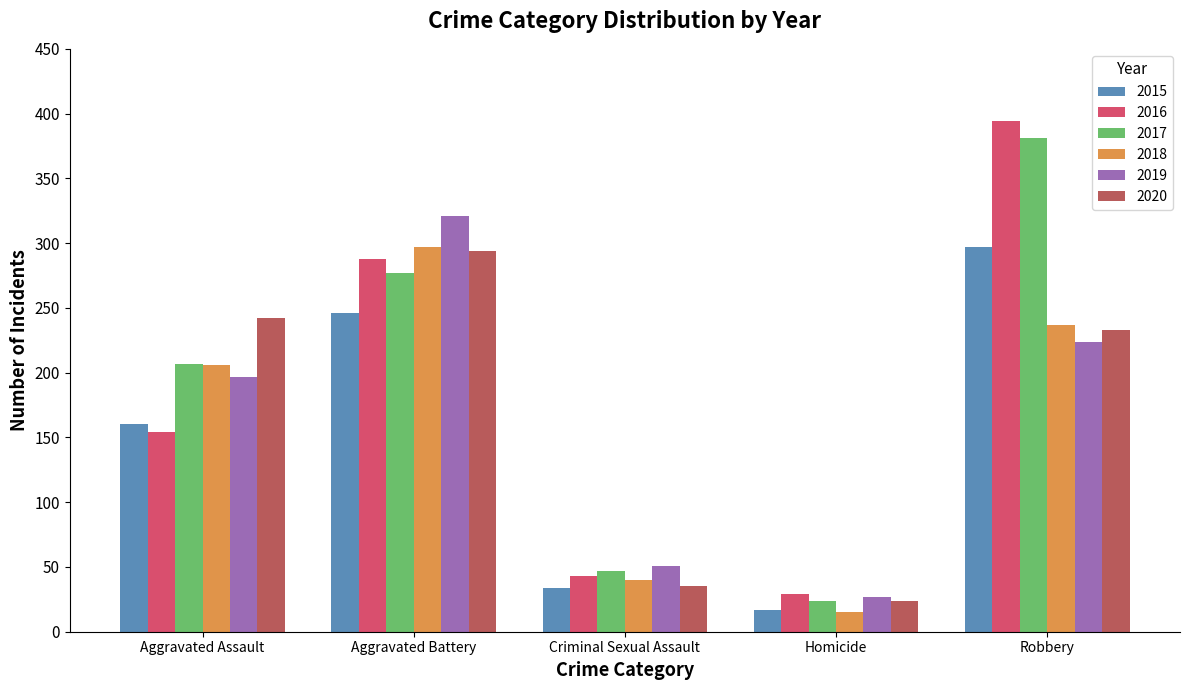

How many data points in 2019 are less than 197?

2